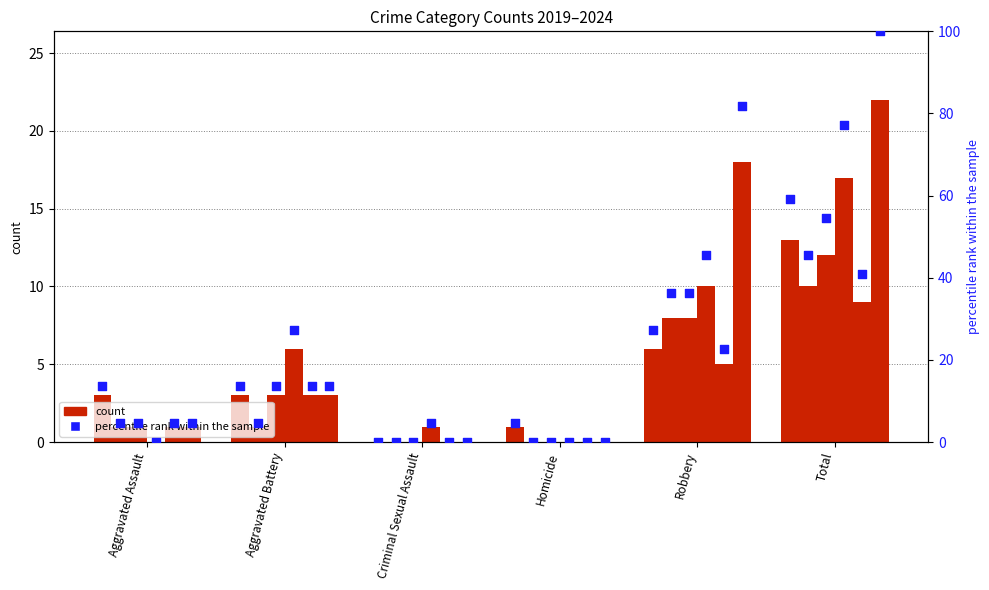

Approximately how many times larger is the value at Total compared to Aggravated Battery?

4.3